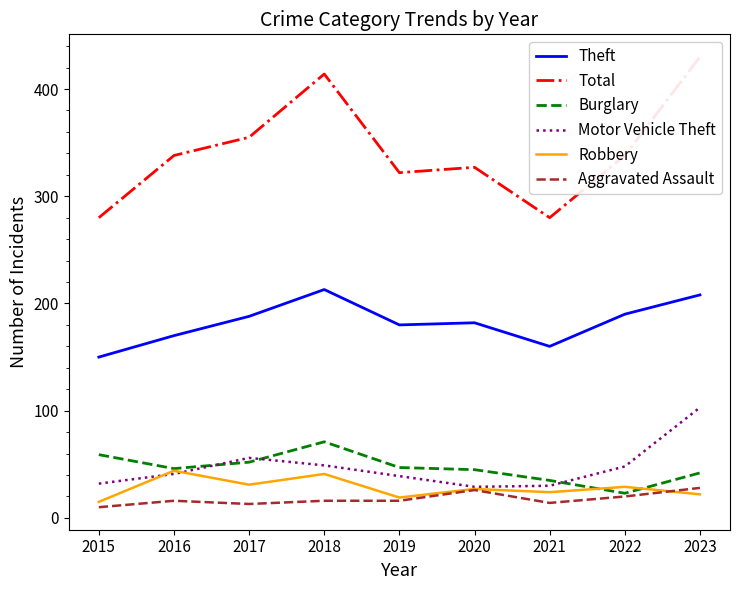

At which label does Robbery first exceed 27?

2016